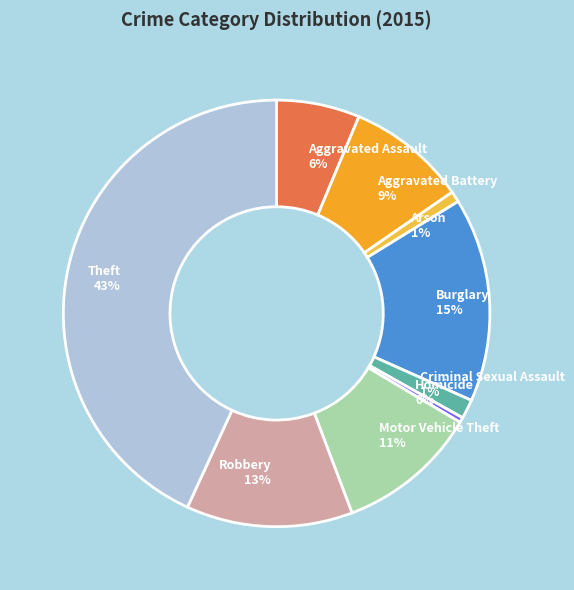

Is there any slice that represents more than half of the pie?

No